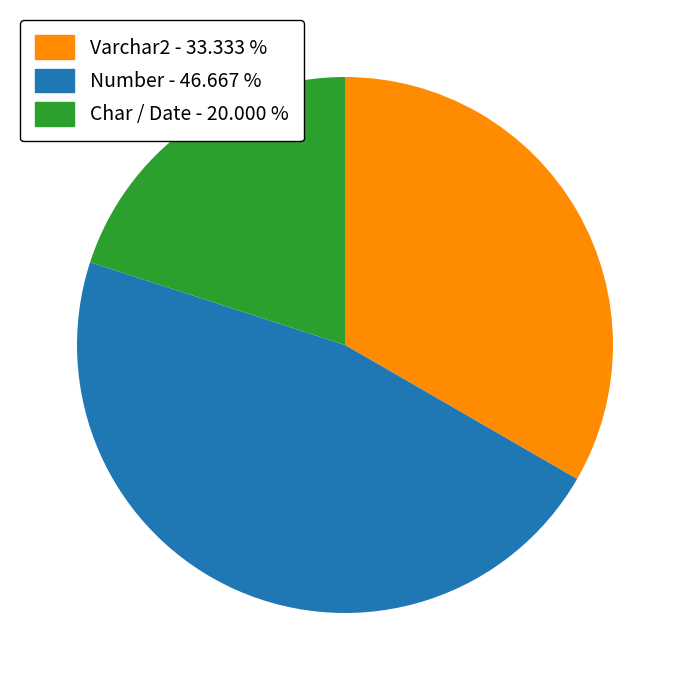

Does any single category account for the majority?

No